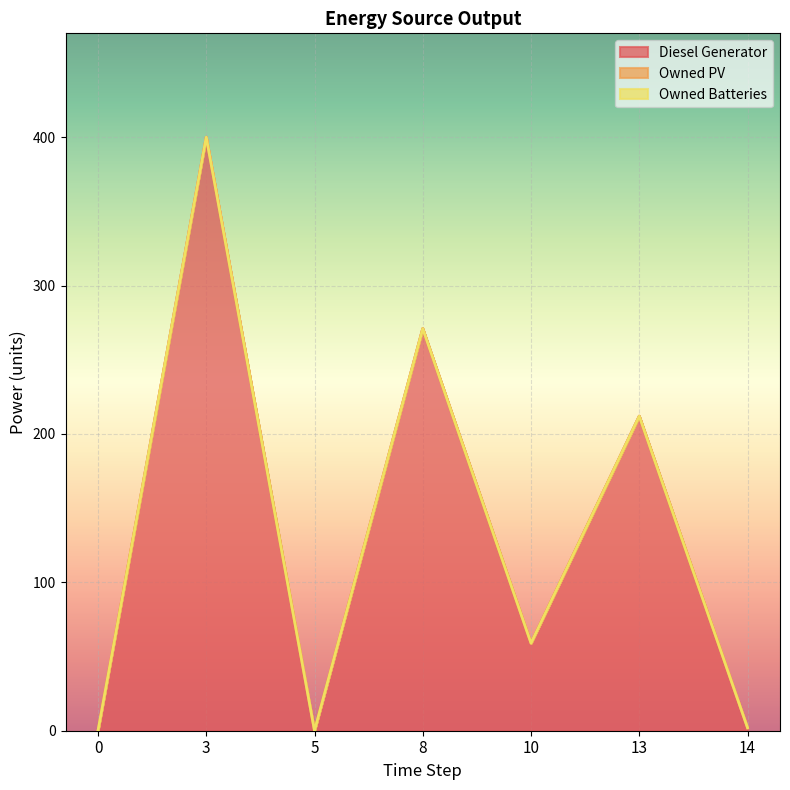

What is the sum of the Diesel Generator values at 5 and 3?

400